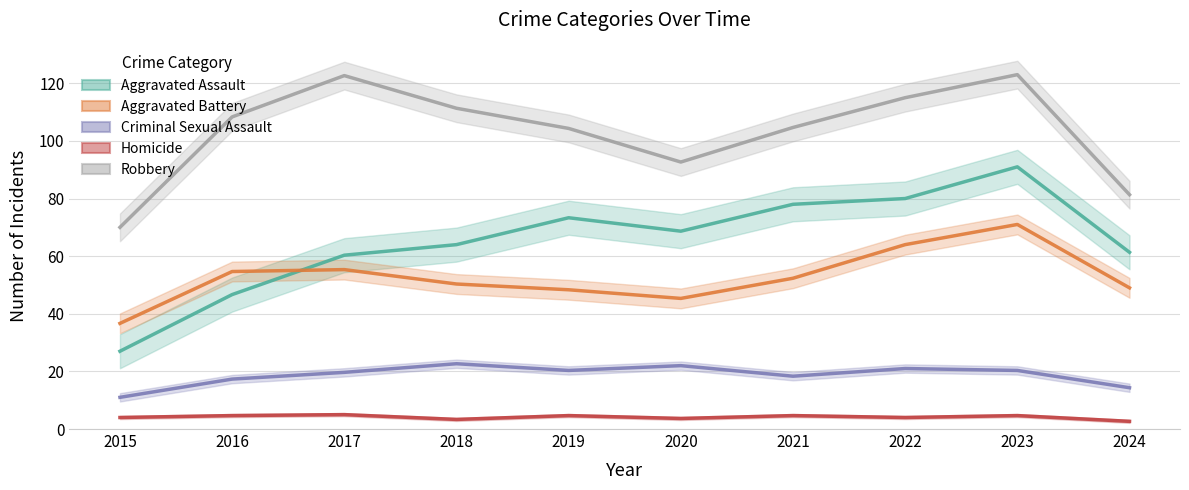

Does the chart display data point markers on the line(s)?

No